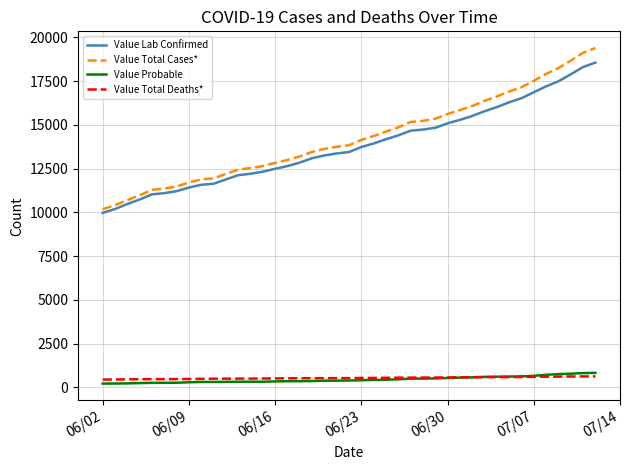

What is the maximum value shown in the chart?

19389